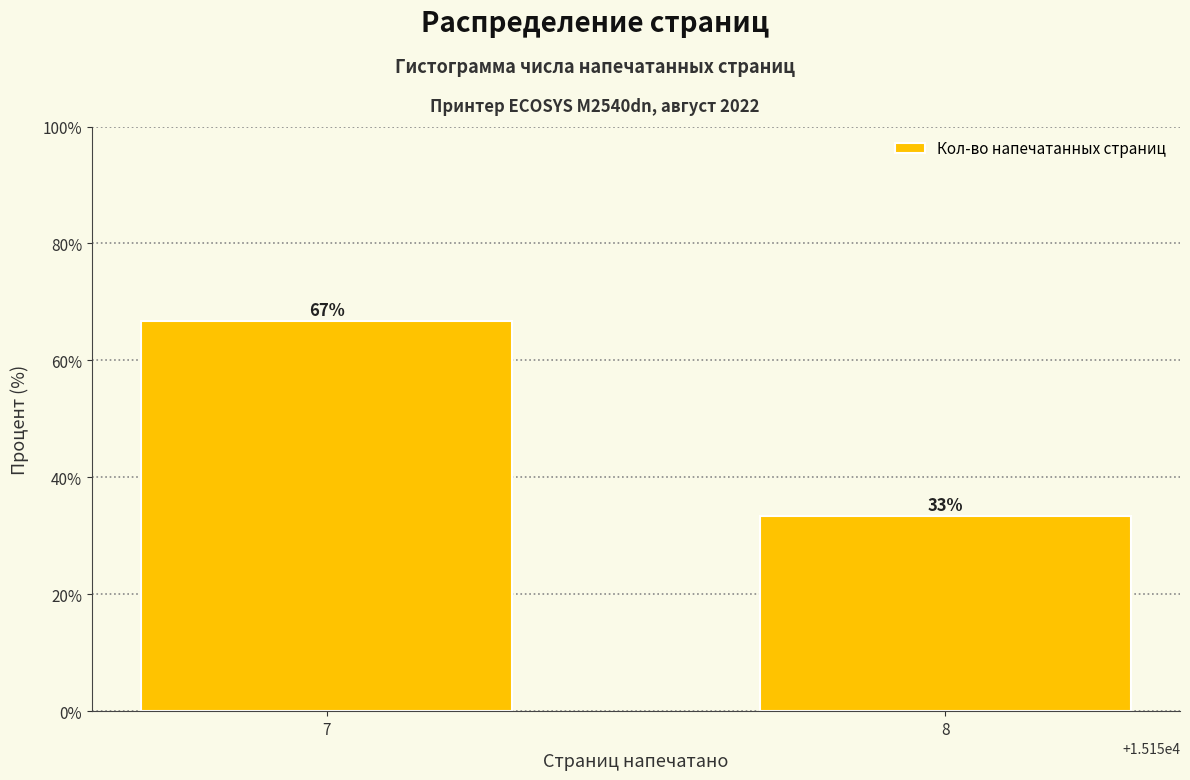

Approximately how many times larger is the value at 7 compared to 8?

2.0